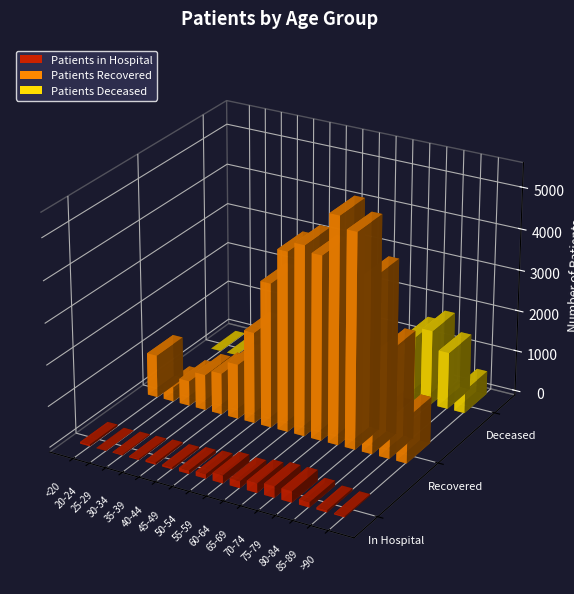

Are the bars grouped side by side (vs. stacked)?

Yes